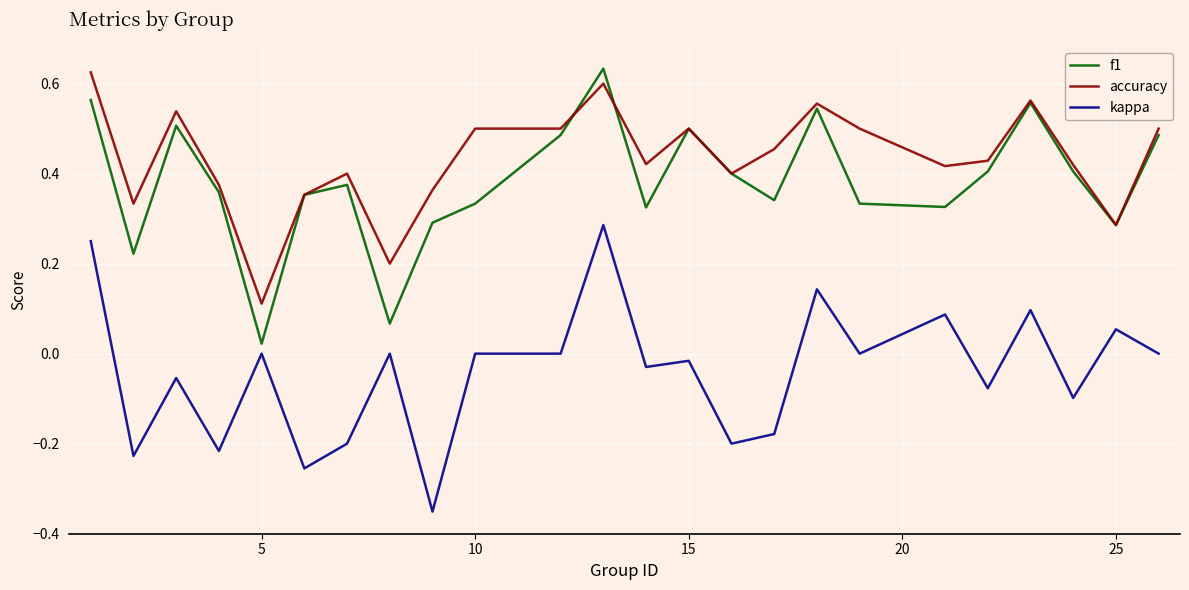

Which series has the largest total across all categories?

accuracy